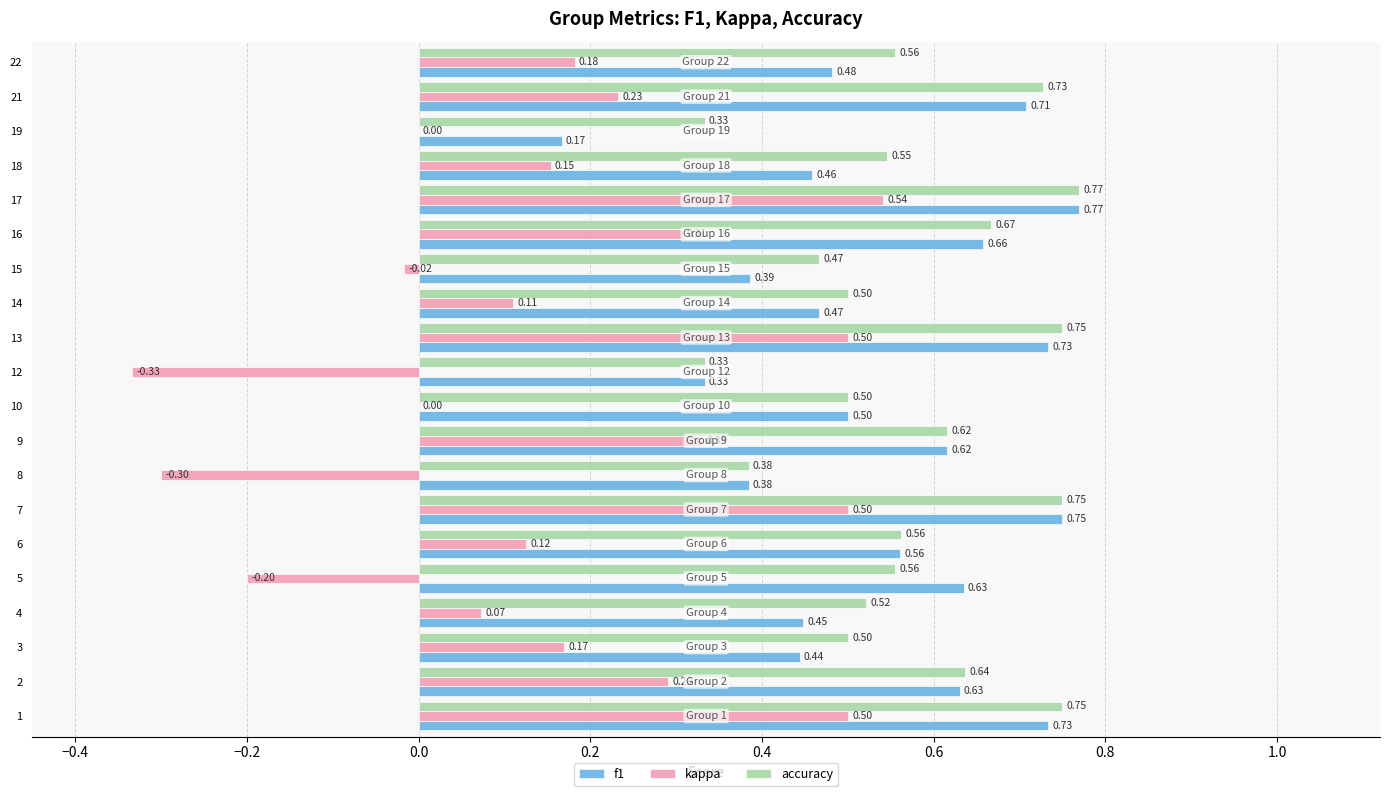

Count the number of data series in this chart.

3